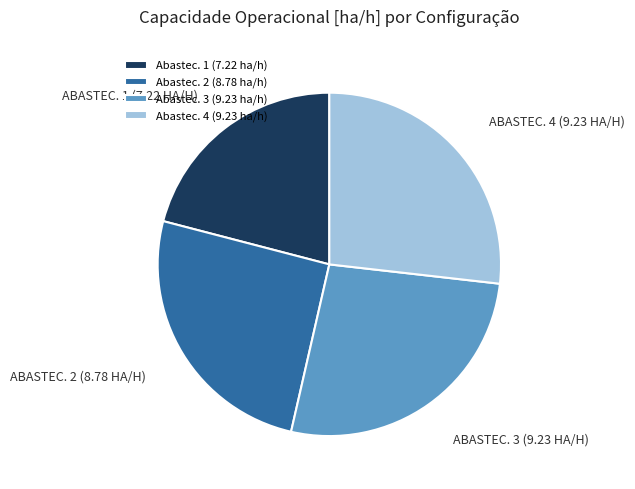

Which has a higher value, Abastec. 4 (9.23 ha/h) or Abastec. 1 (7.22 ha/h)?

Abastec. 4 (9.23 ha/h)